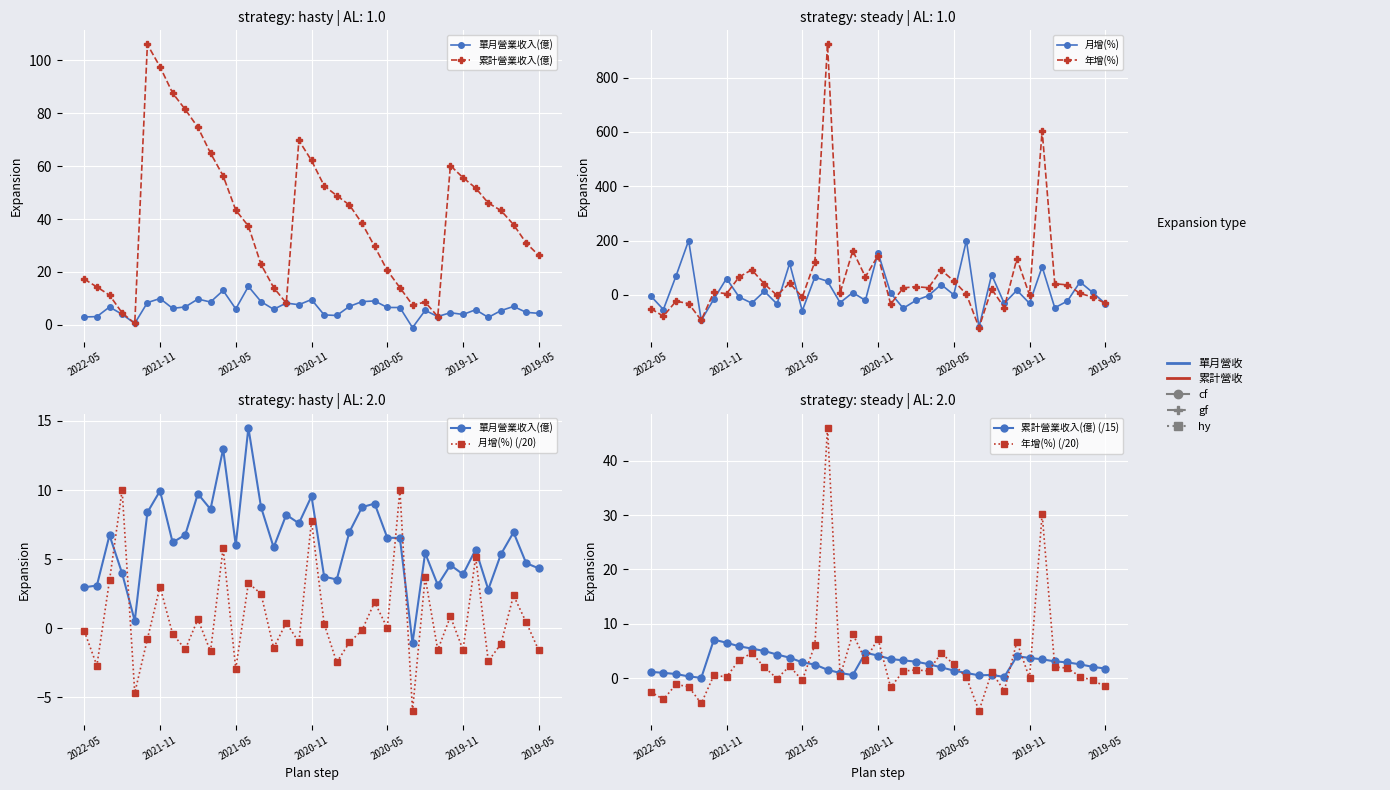

True or false: 年增(%) has more than 2 interior local peaks.

True